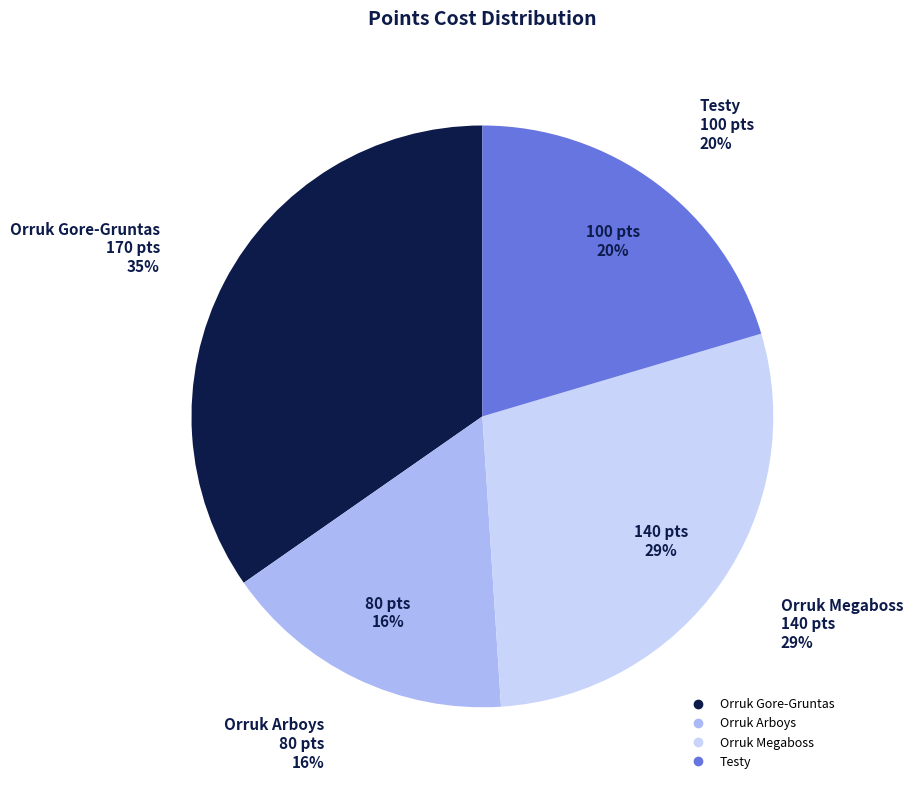

Does Testy represent more than half of the total?

No